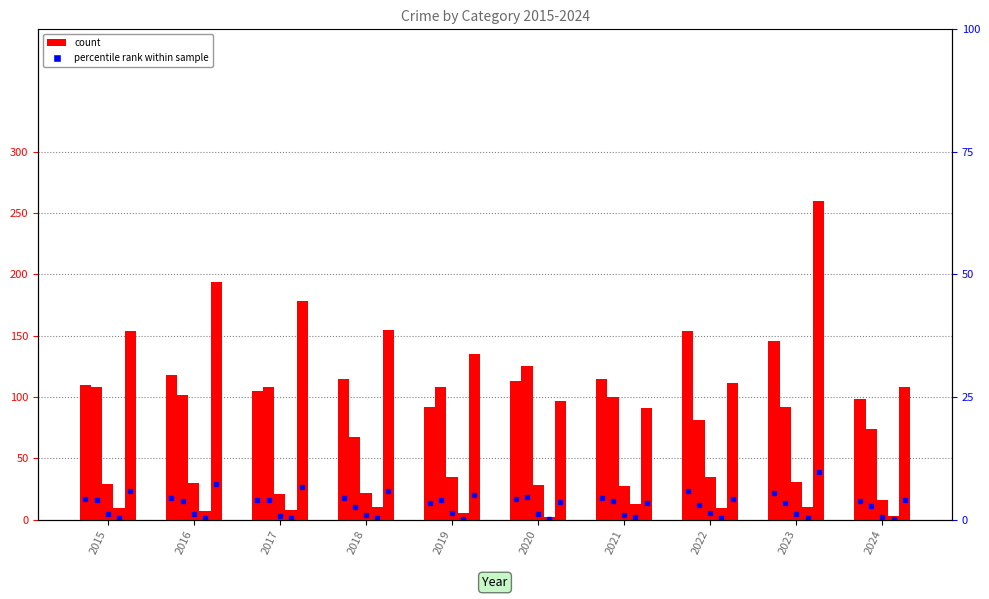

At 2020, list the series in order from smallest to largest.

Homicide, Criminal Sexual Assault, Robbery, Aggravated Assault, Aggravated Battery